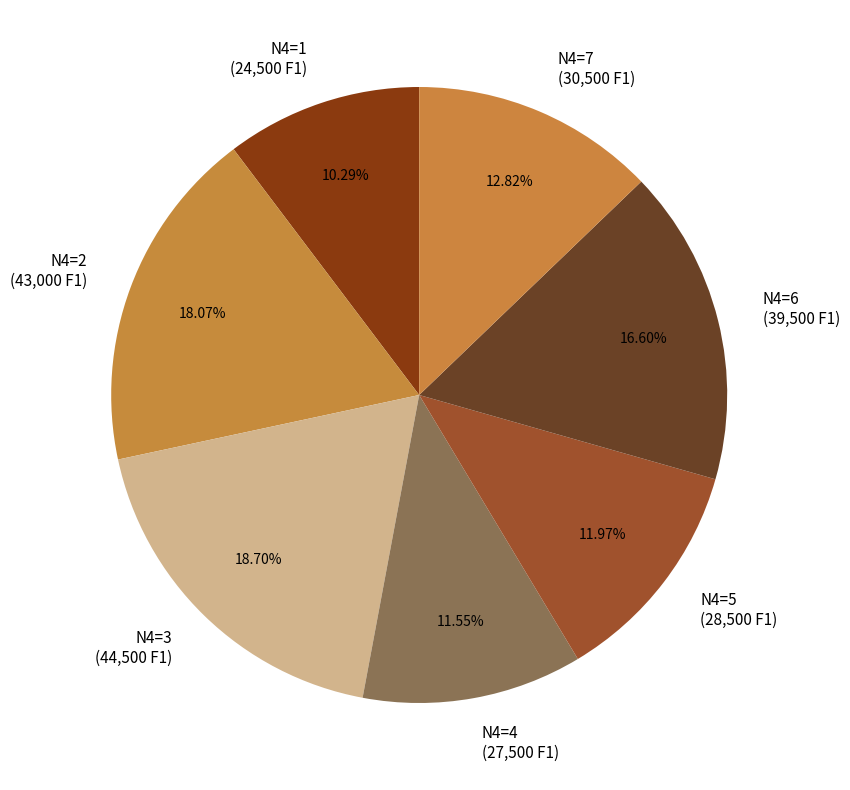

Does N4=5 (28,500 F1) represent more than half of the total?

No